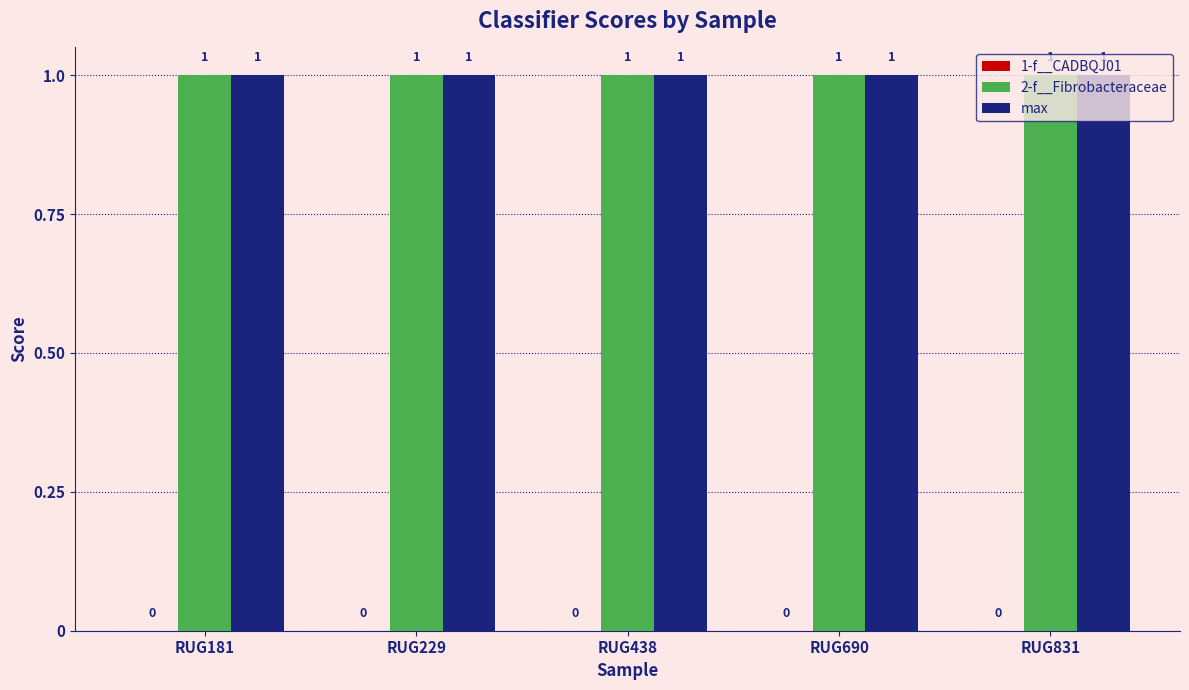

What is the sum of all max values?

5